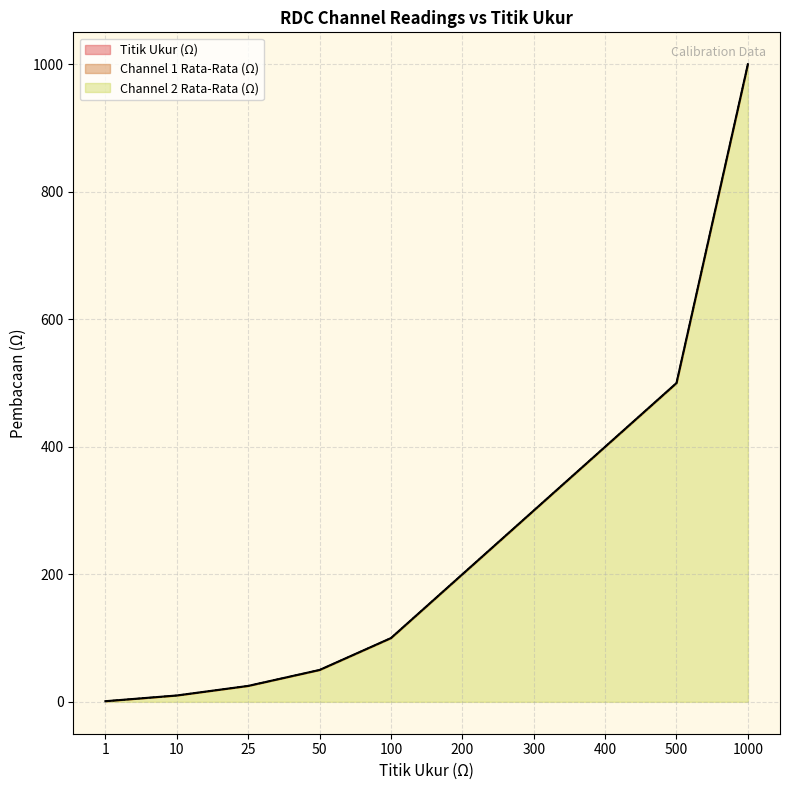

Rank the categories by Channel 2 Rata-Rata (Ω) value from lowest to highest.

1, 10, 25, 50, 100, 200, 300, 400, 500, 1000